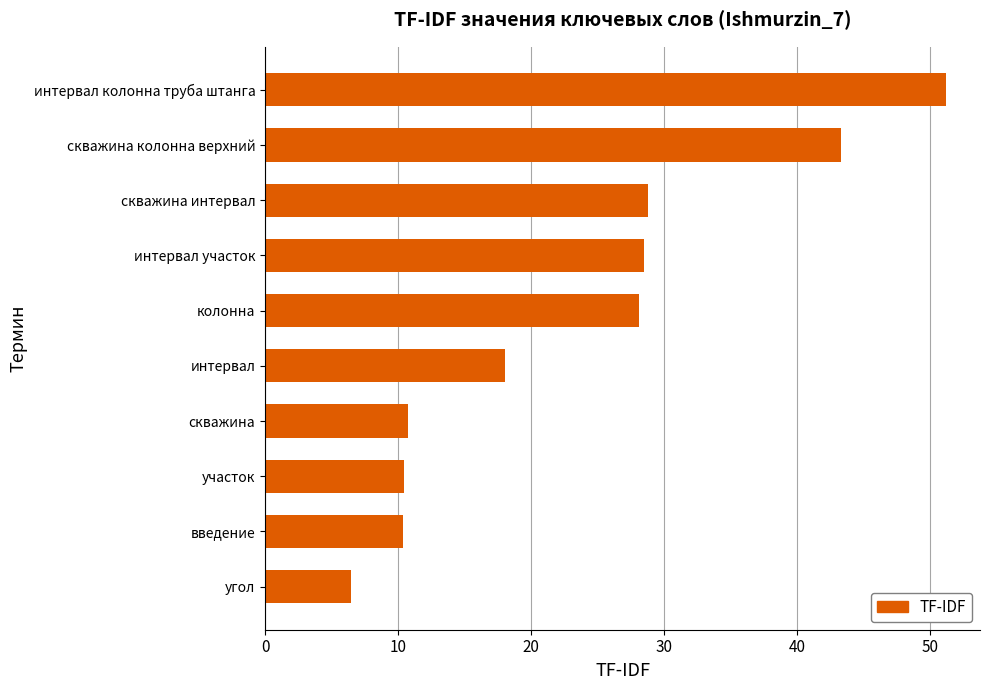

The chart shows a value of 69.6 at скважина колонна верхний. True or false?

False